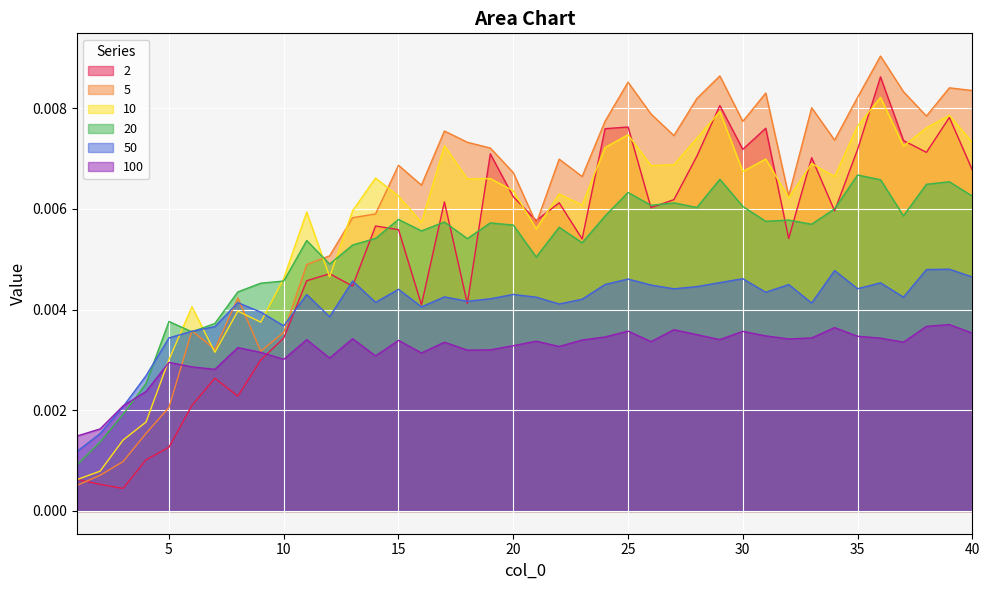

Is it true that 20 equals 0.0 at 3?

False